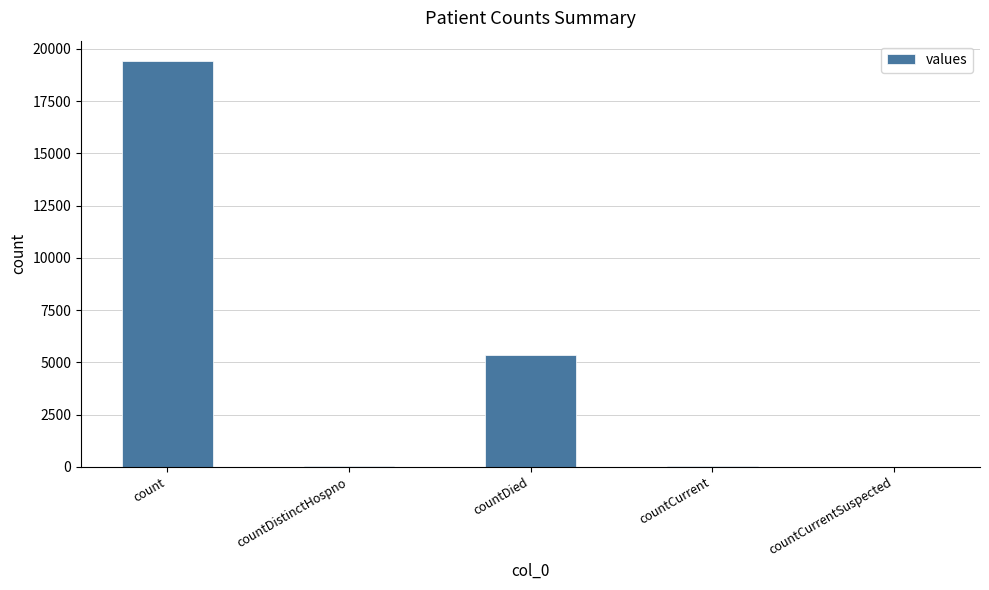

What is the greatest value displayed?

19420